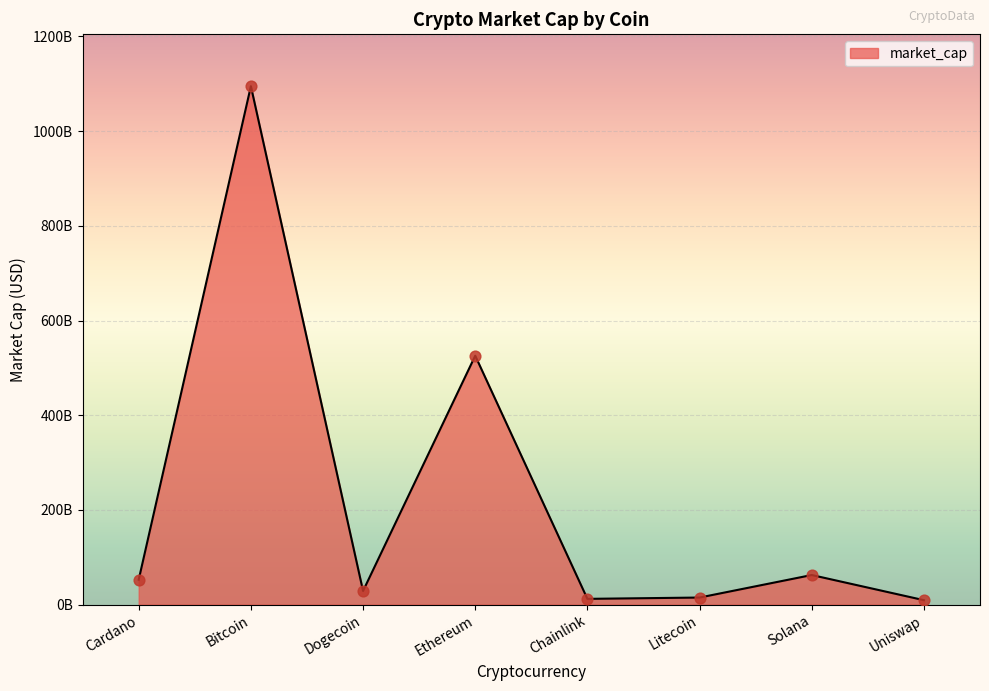

Approximately how many times larger is the value at Solana compared to Litecoin?

4.2